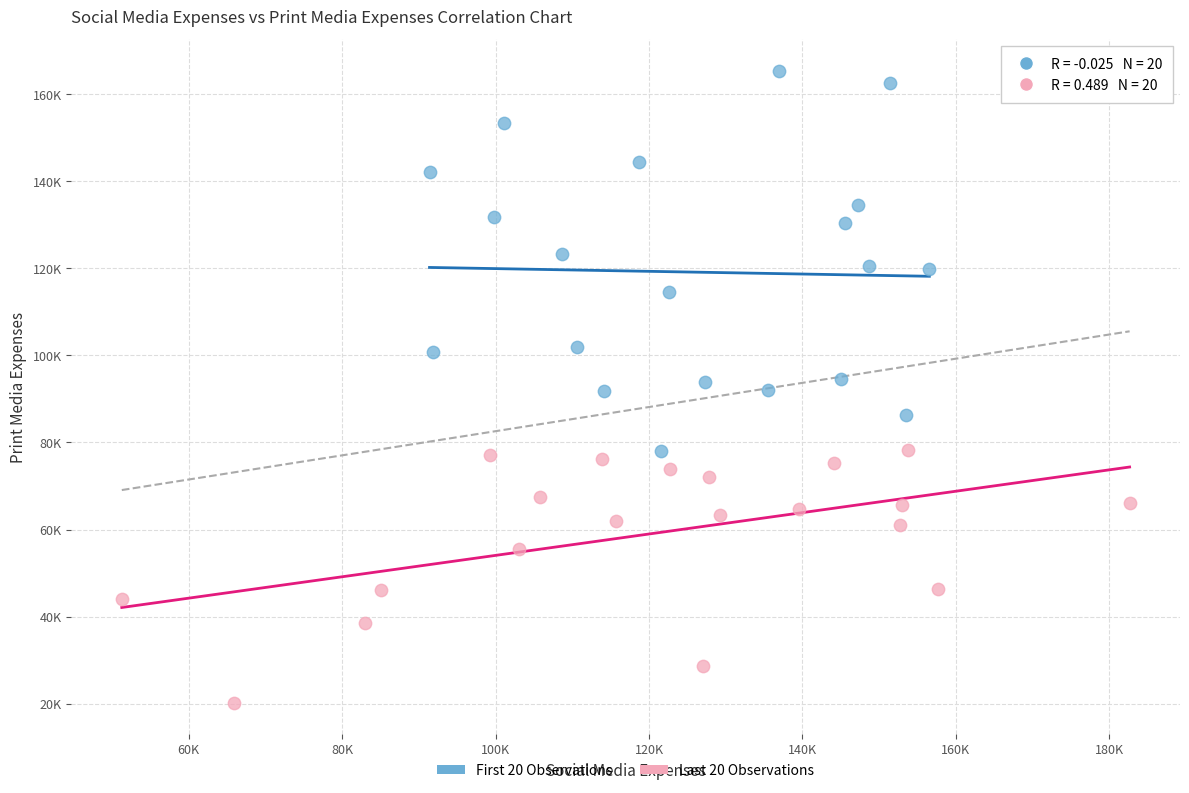

What are all the series names shown in the legend?

First 20 Observations, Last 20 Observations